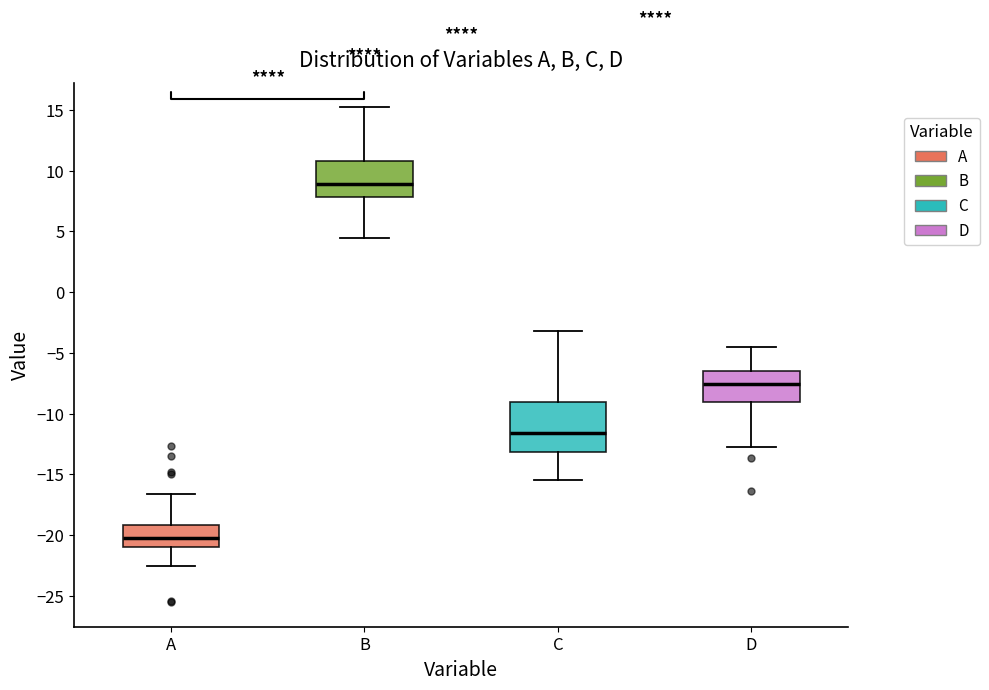

Reading left to right, transcribe this box plot: for each box, give where its median line is, the range the box spans, and where its two whiskers end, as read against the y-axis. The values are not printed on the chart, so give them approximately, as read against the axis.

A: median -20.0, box -21.0 to -19.0, whiskers -22.5 to -16.5
B: median 9.0, box 8.0 to 11.0, whiskers 4.5 to 15.0
C: median -11.5, box -13.0 to -9.0, whiskers -15.5 to -3.0
D: median -7.5, box -9.0 to -6.5, whiskers -12.5 to -4.5